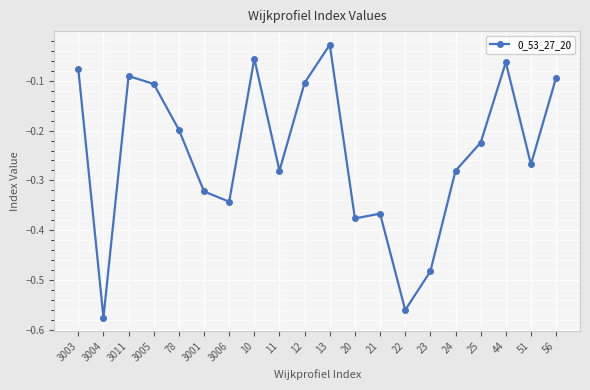

What is the difference between the second highest and minimum values?

0.5